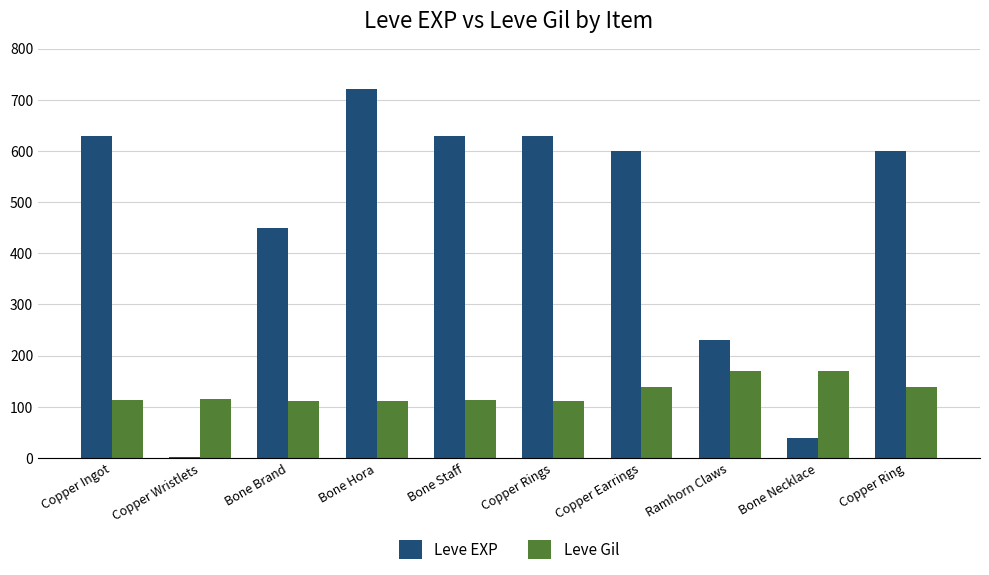

Is it true that Leve Gil equals 178 at Bone Brand?

False